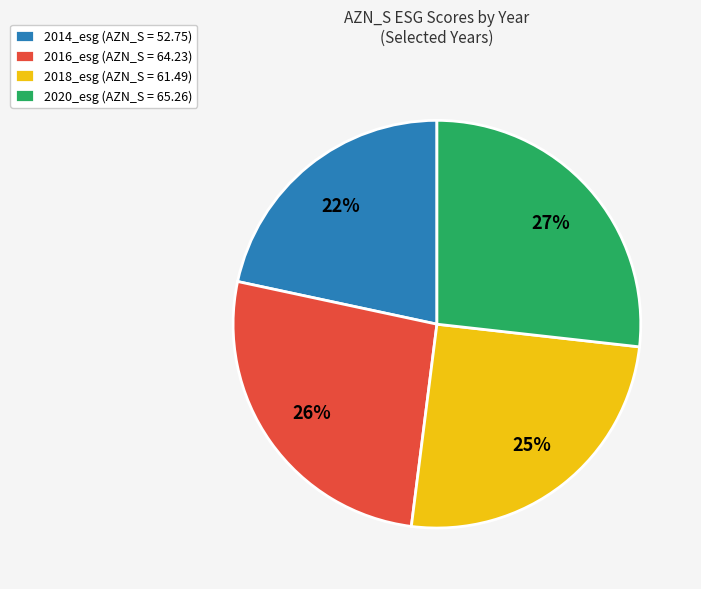

To the nearest percent, what is the average slice percentage?

25%